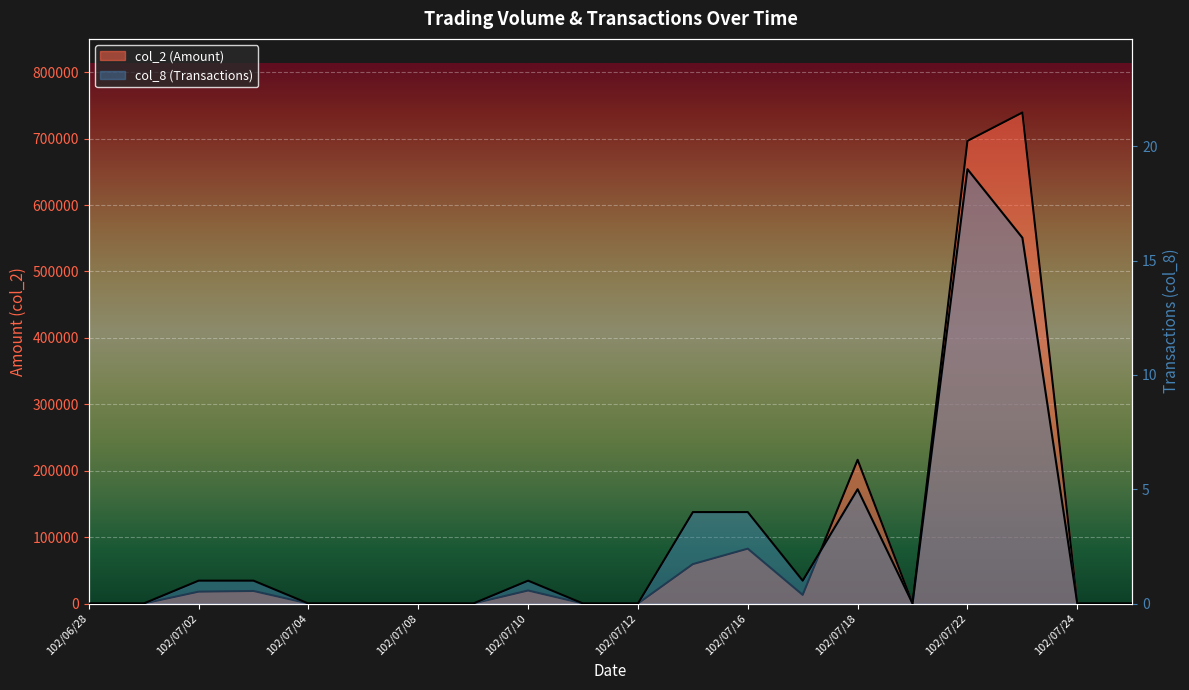

True or false: col_2 (Amount) and col_8 (Transactions) intersect in this chart.

False